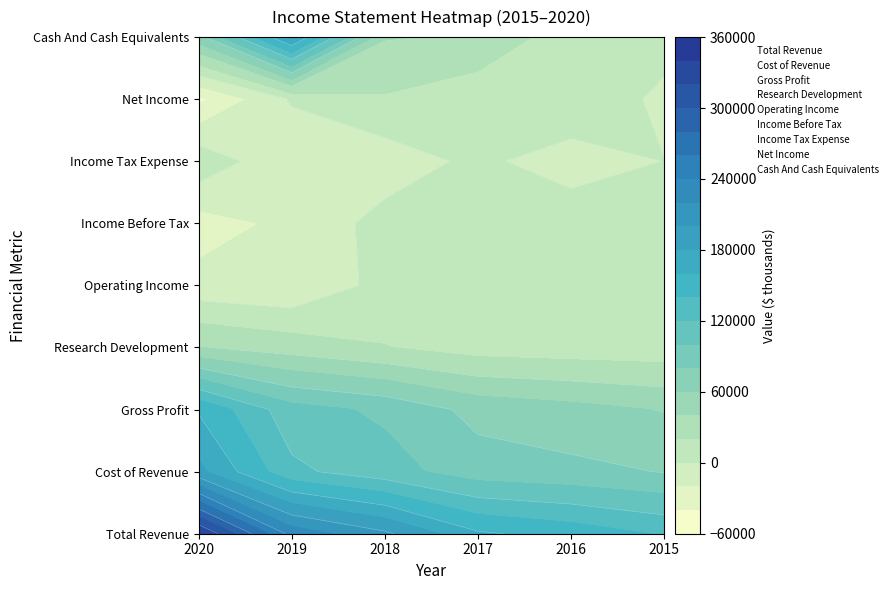

At which category is the sum across all series the highest?

2020